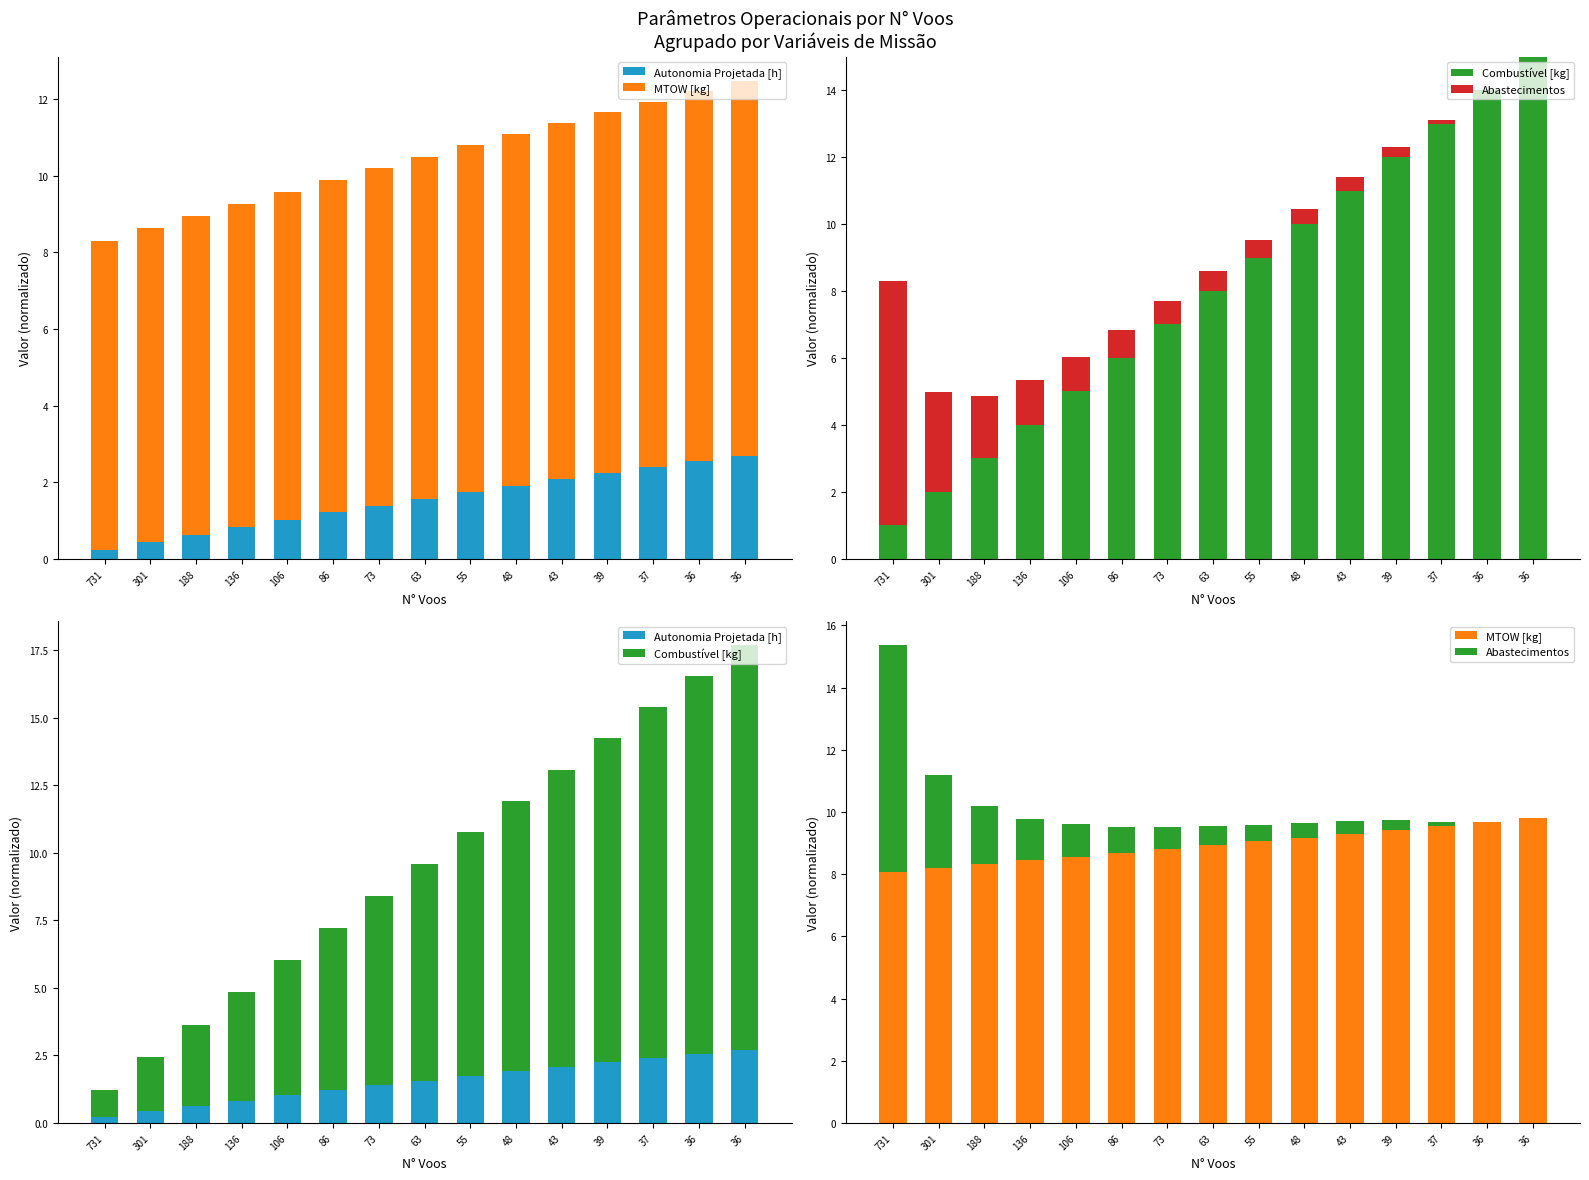

The Abastecimentos series shows 0.4 at 43. True or false?

True